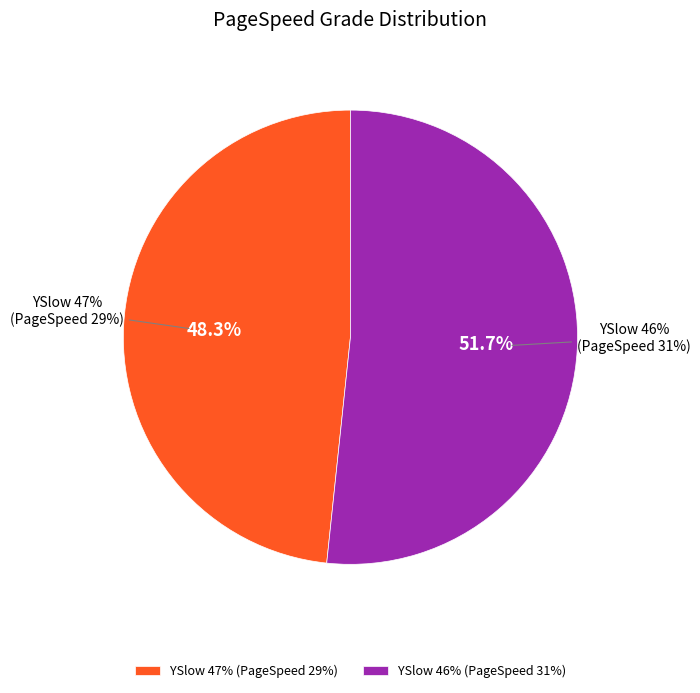

Which has a higher value, 47 or 46?

46